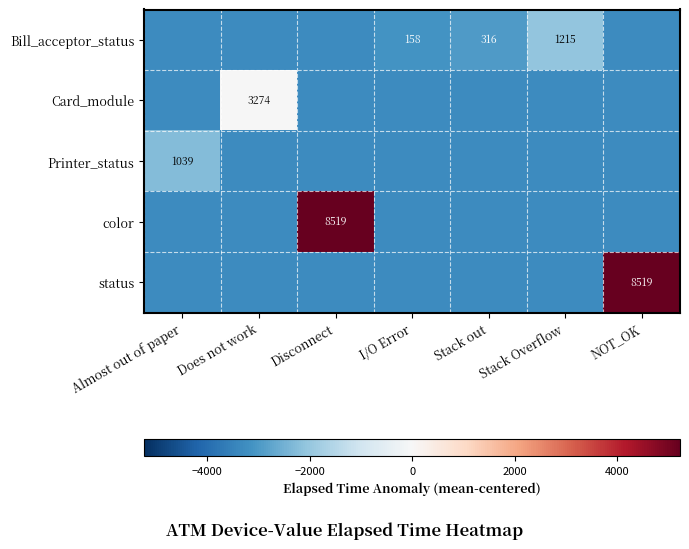

What is the difference between the maximum and second lowest values in the status series?

8519.0